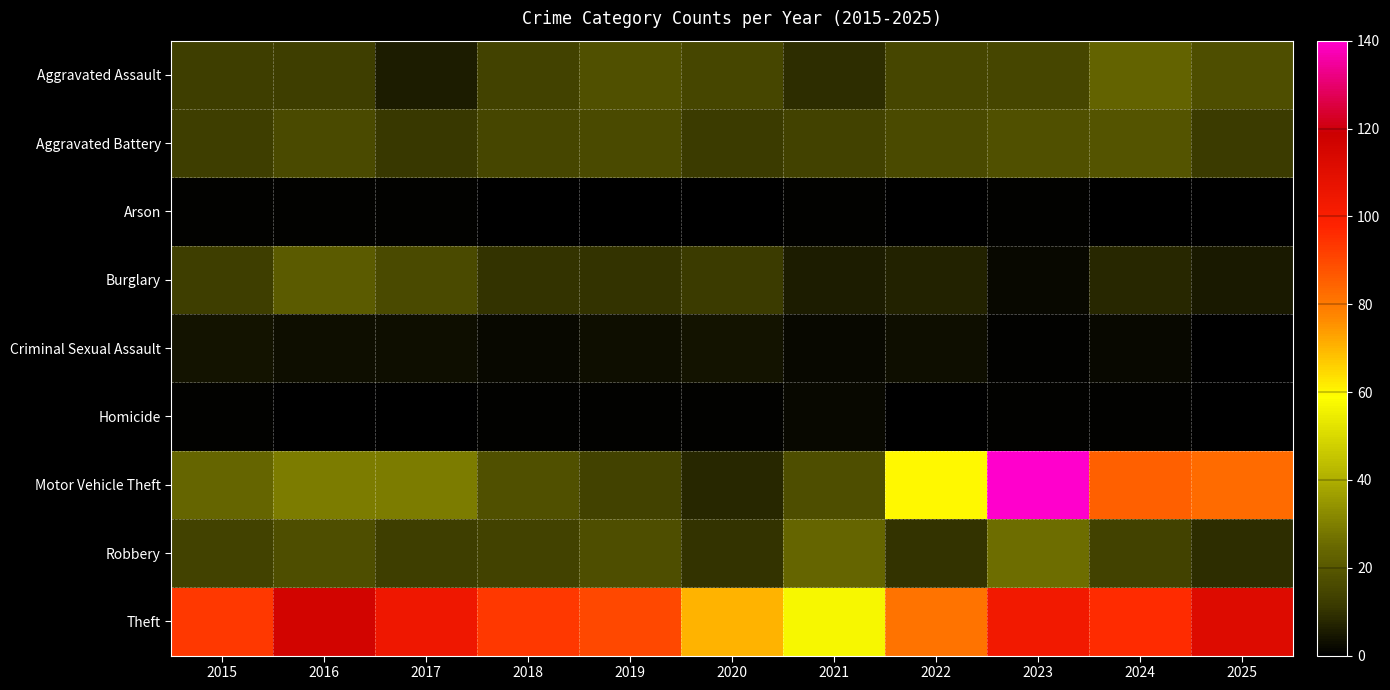

At how many categories does at least one series exceed 36?

11